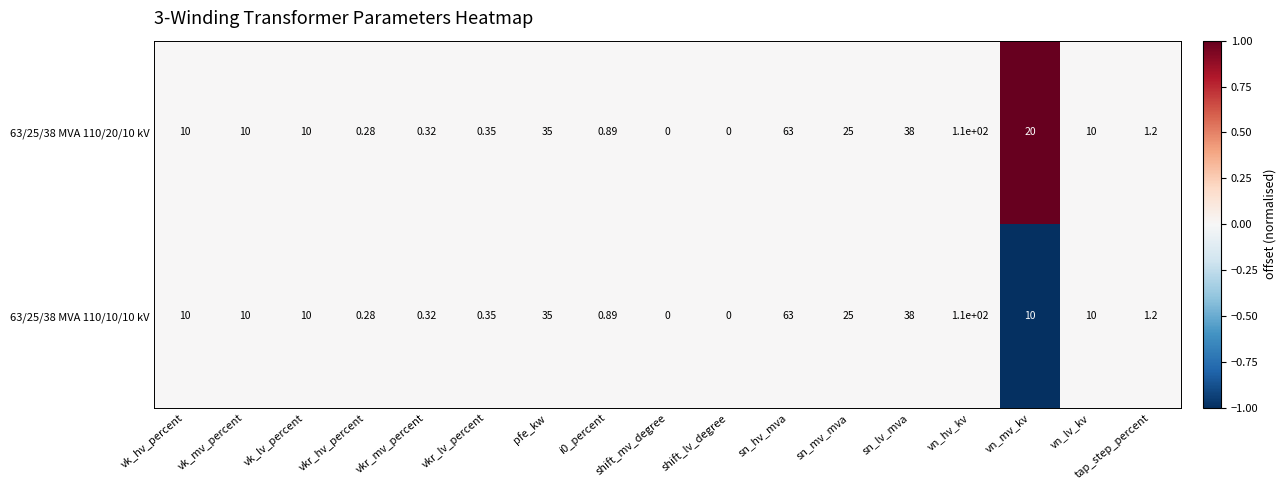

Is the value of 63/25/38 MVA 110/10/10 kV at vkr_lv_percent greater than the value of 63/25/38 MVA 110/20/10 kV at vk_hv_percent?

No